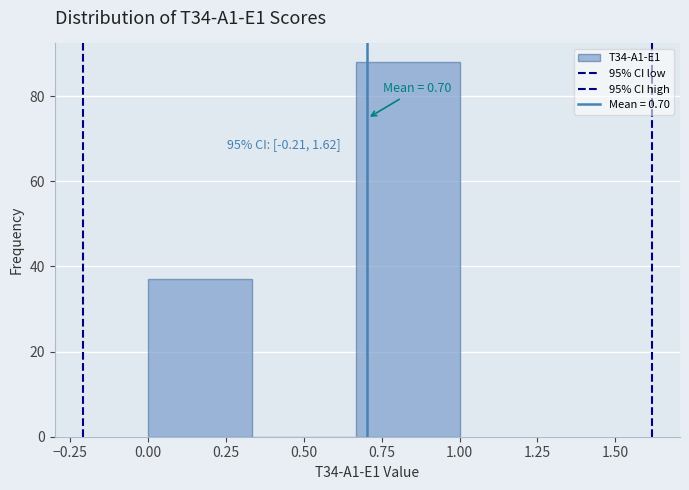

Which range on the x-axis has the tallest bar?

0.65 to 1.00